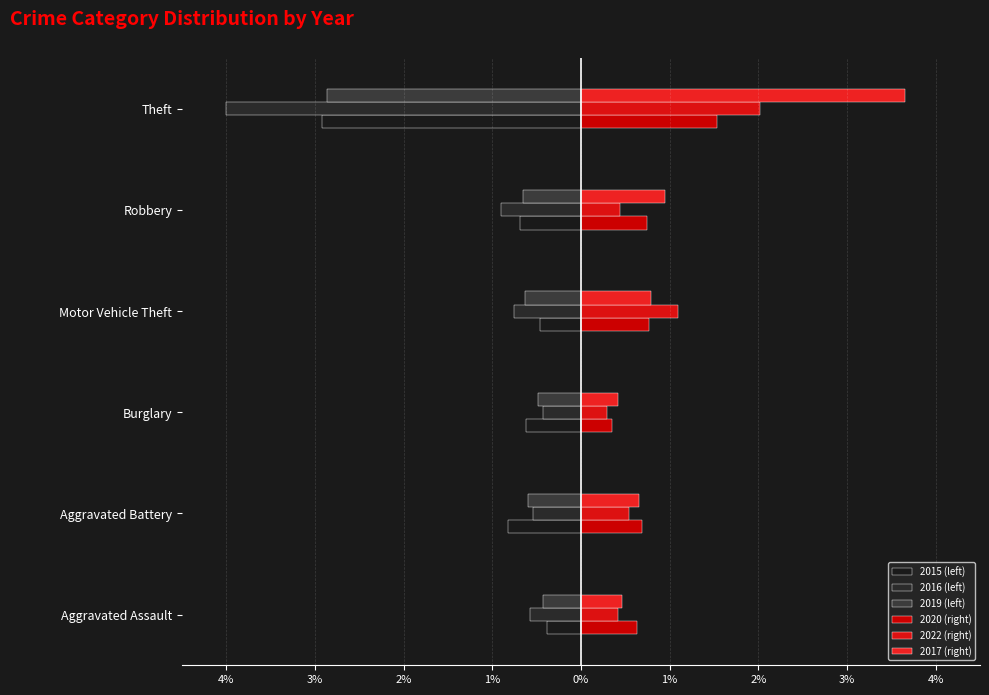

Which series has the largest range (max minus min)?

2016 (left)